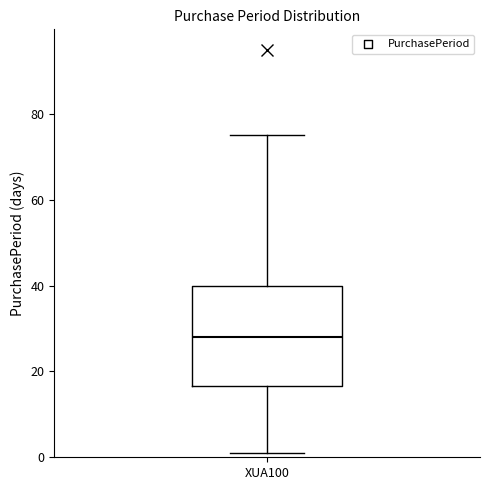

Where does the upper whisker of the box for XUA100 end on the y-axis? The values are not printed on the chart, so give them approximately, as read against the axis.

76